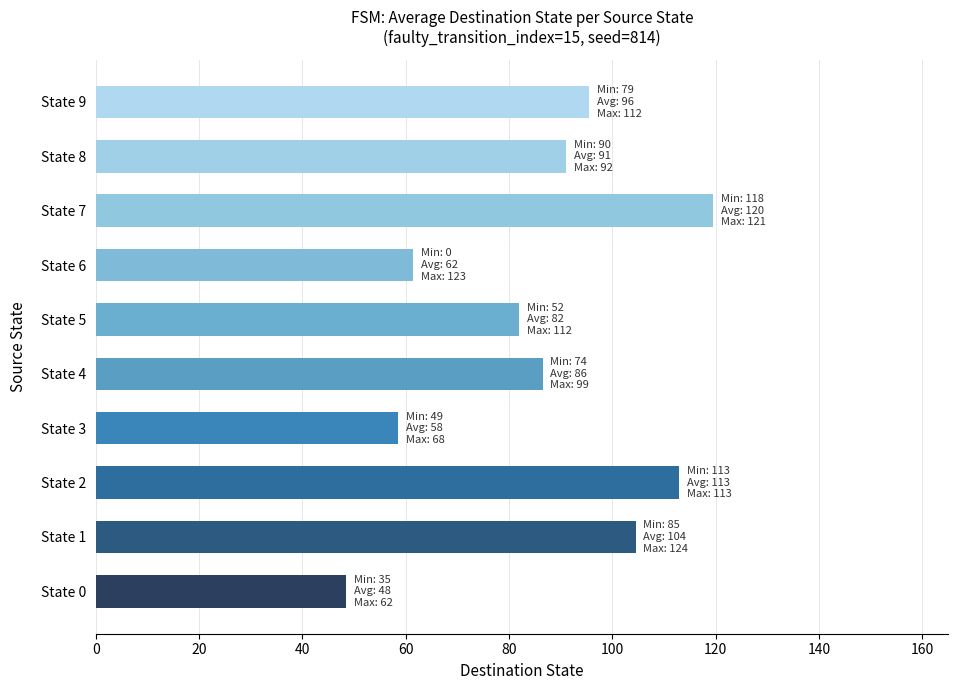

Is it true that the value at State 0 is 48.5?

True